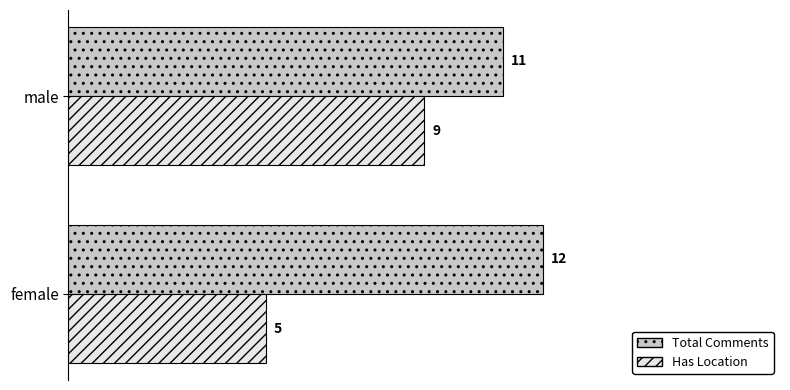

Is the value of Total Comments at female greater than the value of Has Location at male?

Yes